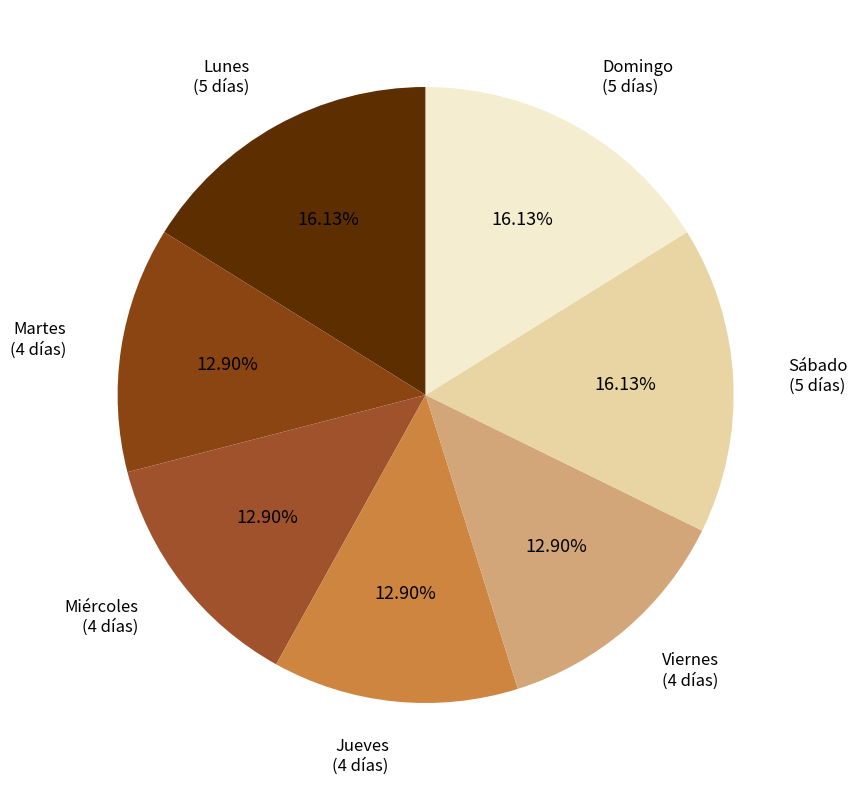

What percentage is the Jueves slice, to the nearest percent?

13%